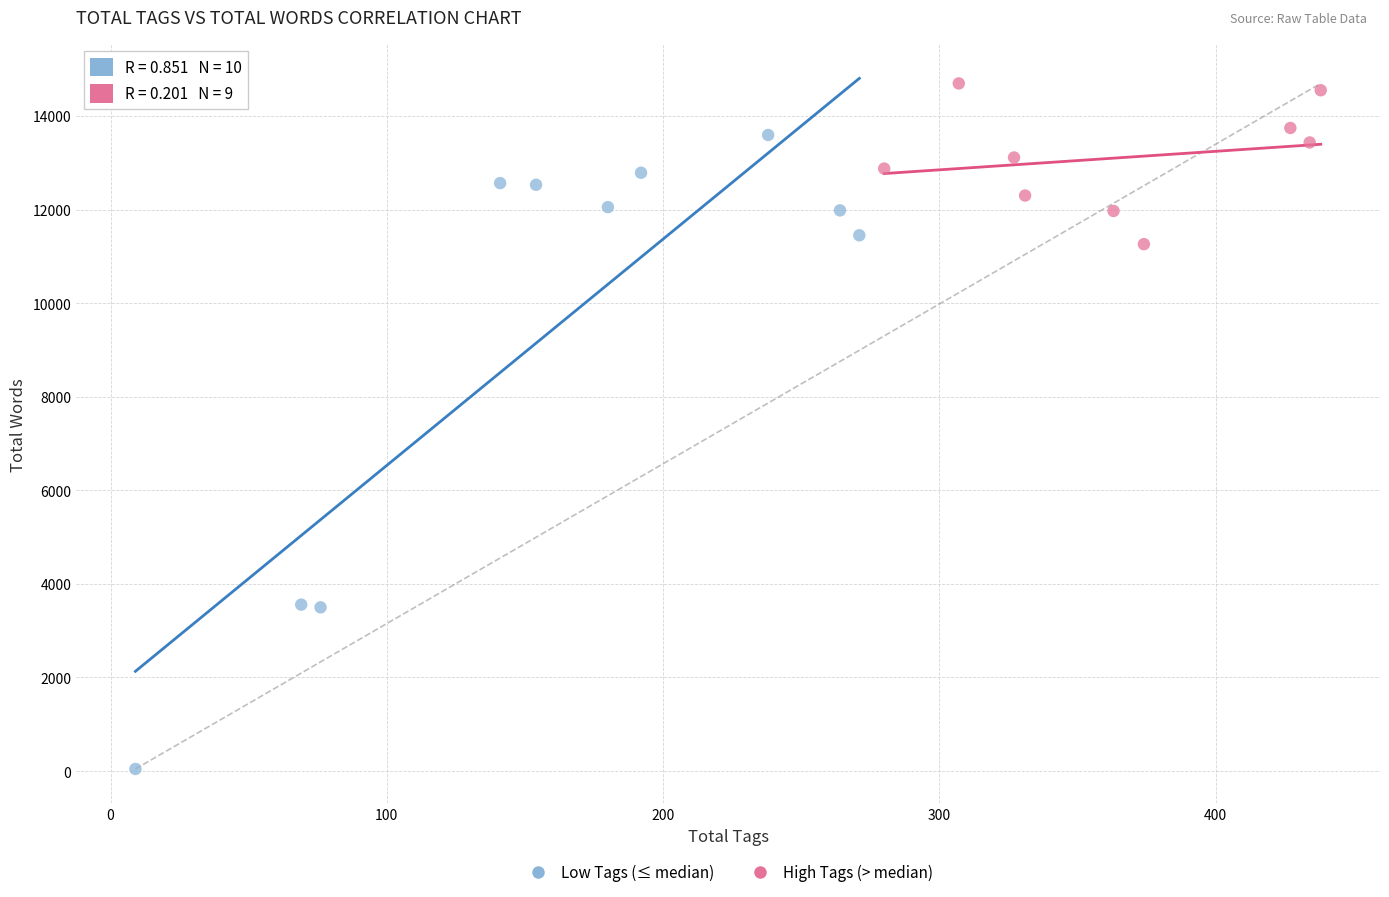

Which series contains the highest Y value?

High Tags (> median)